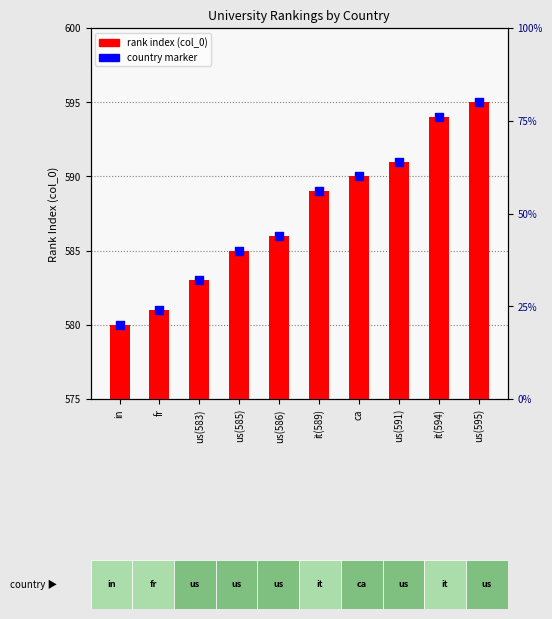

Which series contains the lowest Y value?

rank index